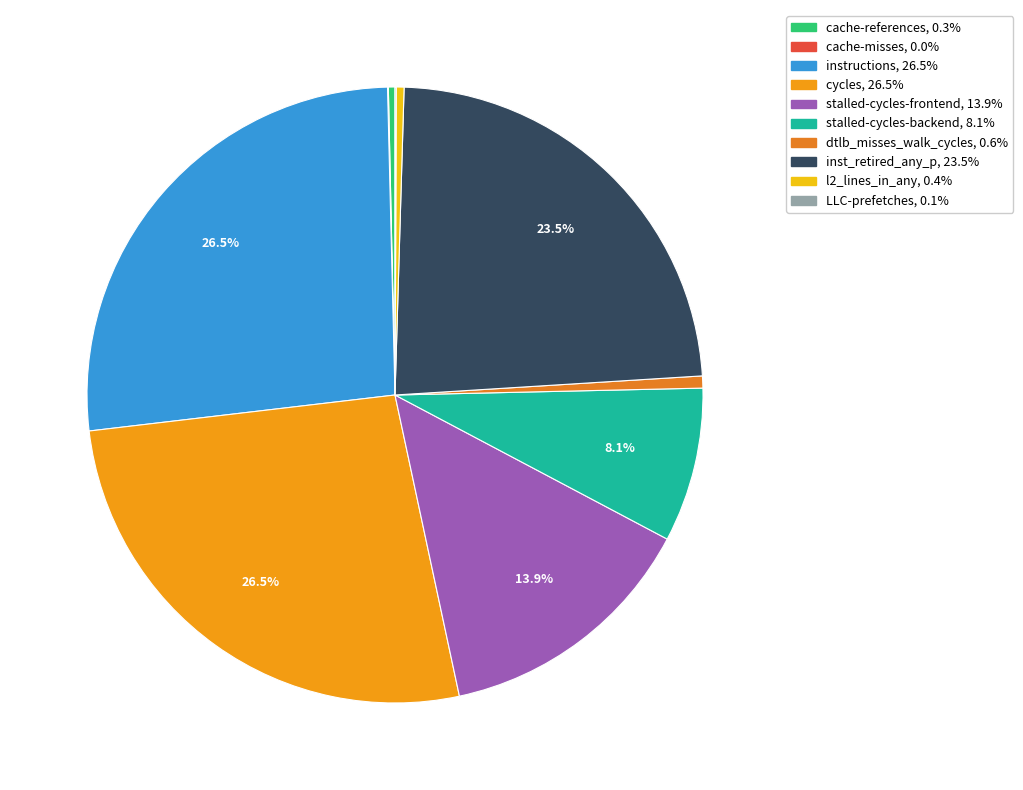

How many segments does this pie chart have?

10